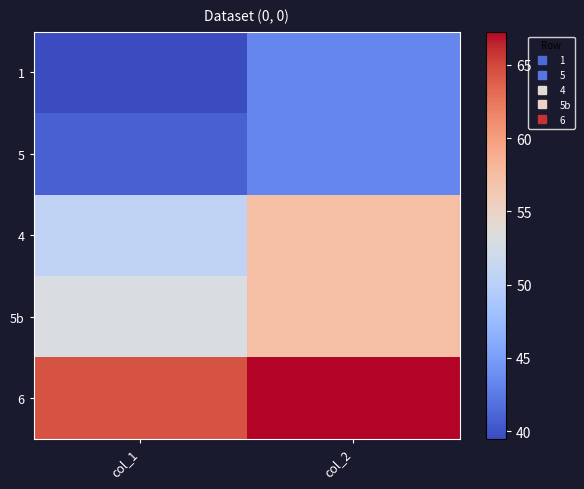

At which category is the sum across all series the highest?

col_2